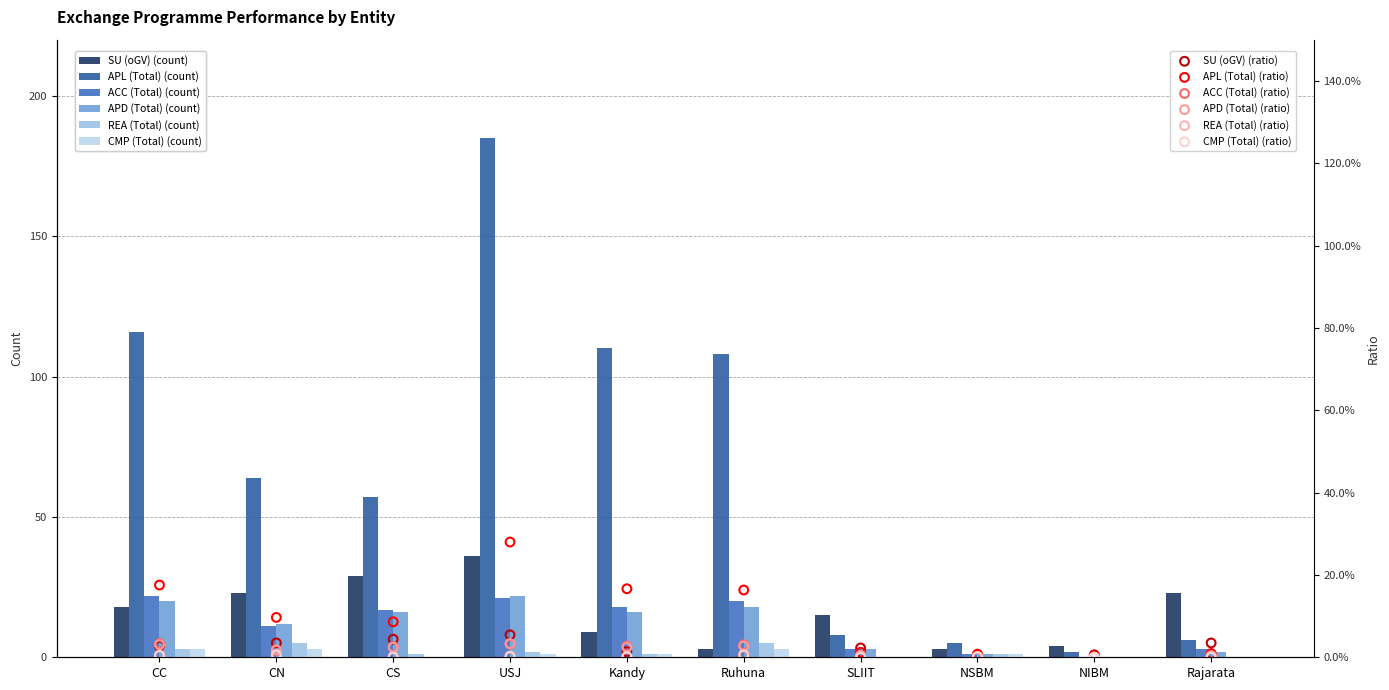

Which series has the widest spread of Y values?

APL (Total)